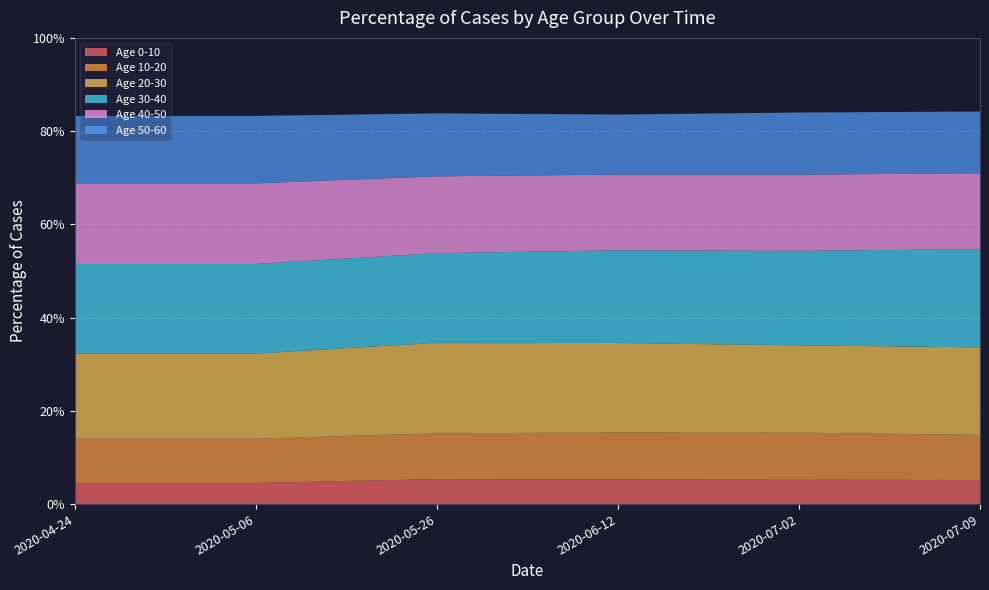

Reading right to left, transcribe all the data shown in this chart.

Age 0-10: 0.1	0.1	0.1	0.1	0.0	0.0
Age 10-20: 0.1	0.1	0.1	0.1	0.1	0.1
Age 20-30: 0.2	0.2	0.2	0.2	0.2	0.2
Age 30-40: 0.2	0.2	0.2	0.2	0.2	0.2
Age 40-50: 0.2	0.2	0.2	0.2	0.2	0.2
Age 50-60: 0.1	0.1	0.1	0.1	0.1	0.1